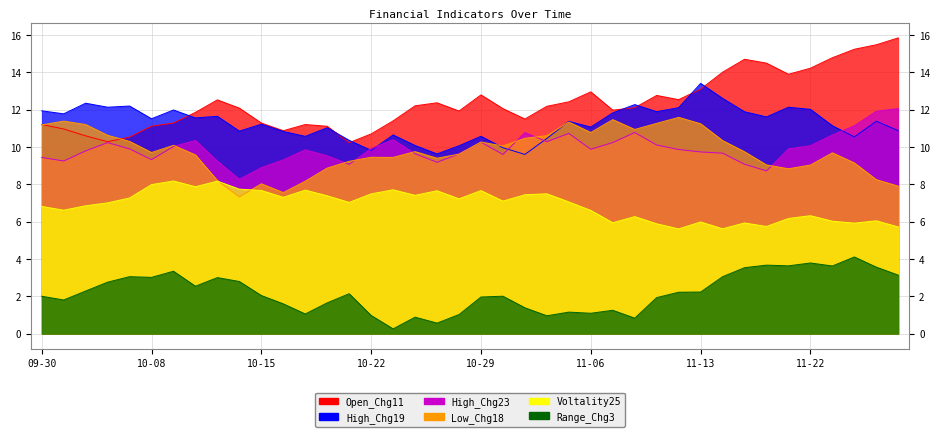

Which has a higher value, 2024-11-06 or 2024-11-19?

2024-11-19